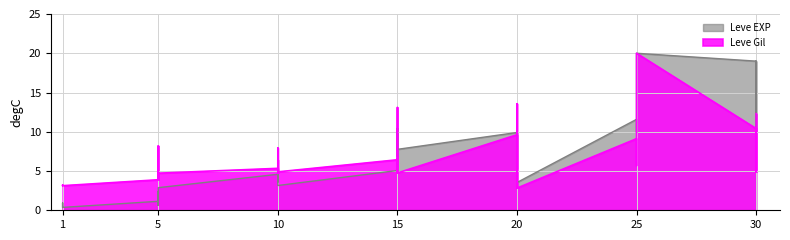

Reading left to right, transcribe all the data shown in this chart.

Leve EXP: 1=0.4	1=0.9	1=0.6	1=0.6	1=0.4	5=1.1	5=0.7	5=2.4	5=0.7	5=1.7	5=2.9	10=4.6	10=4.1	10=5.5	10=3.6	10=4.1	10=3.2	15=5.1	15=10.5	15=6.8	15=10.5	15=7.8	20=9.9	20=5.3	20=7.9	20=9.9	20=3.5	25=11.6	25=9.9	25=12.0	25=16.7	25=20.0	30=19.0	30=19.0	30=10.0	30=19.0
Leve Gil: 1=3.2	1=3.2	1=3.2	1=3.2	1=3.1	5=3.9	5=4.7	5=8.2	5=3.9	5=4.8	5=4.7	10=5.3	10=4.7	10=6.4	10=4.7	10=7.9	10=4.9	15=6.4	15=13.1	15=4.8	15=6.5	15=4.8	20=9.6	20=2.8	20=13.6	20=7.9	20=2.8	25=9.1	25=6.4	25=5.7	25=10.6	25=20.0	30=10.4	30=8.3	30=4.9	30=12.3